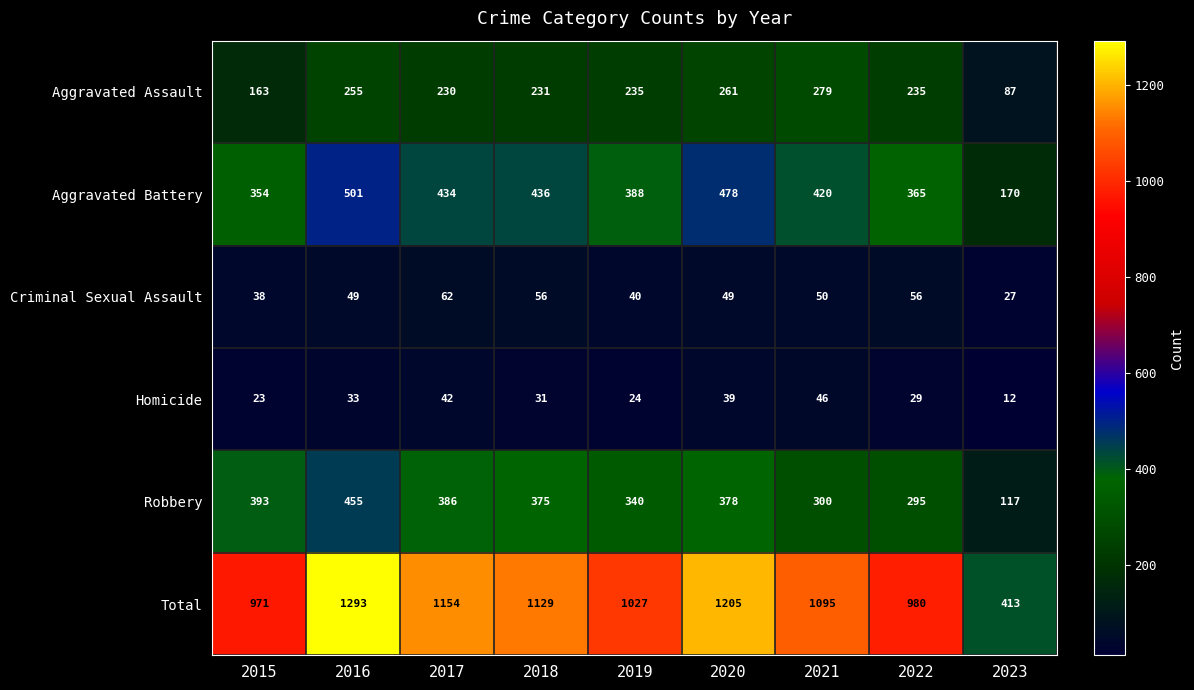

At how many categories does at least one series exceed 1146?

3